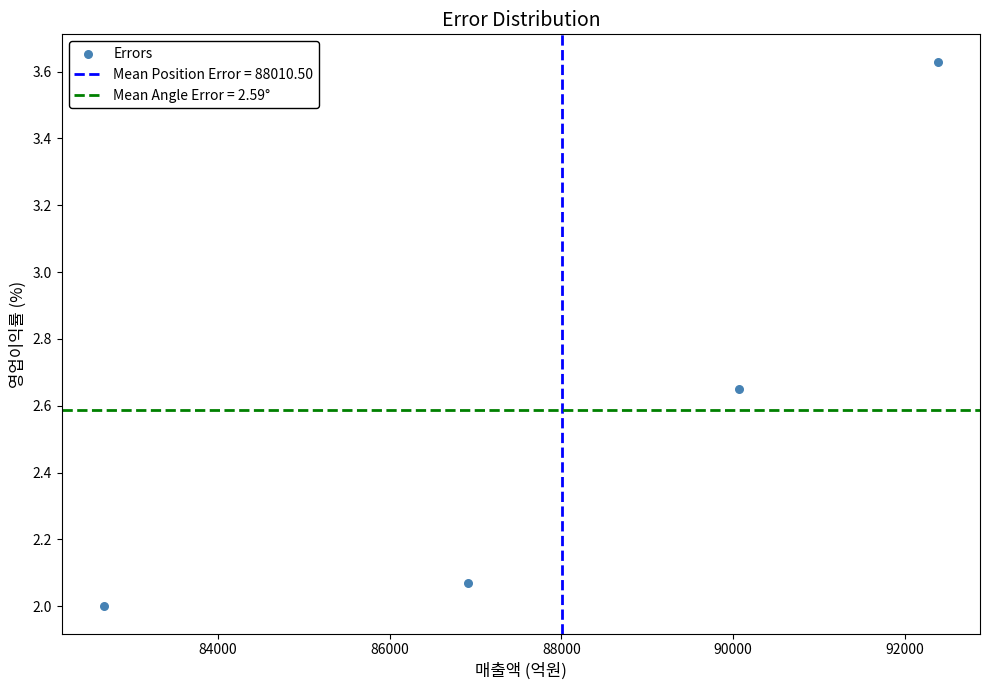

What is the average X value?

88010.5